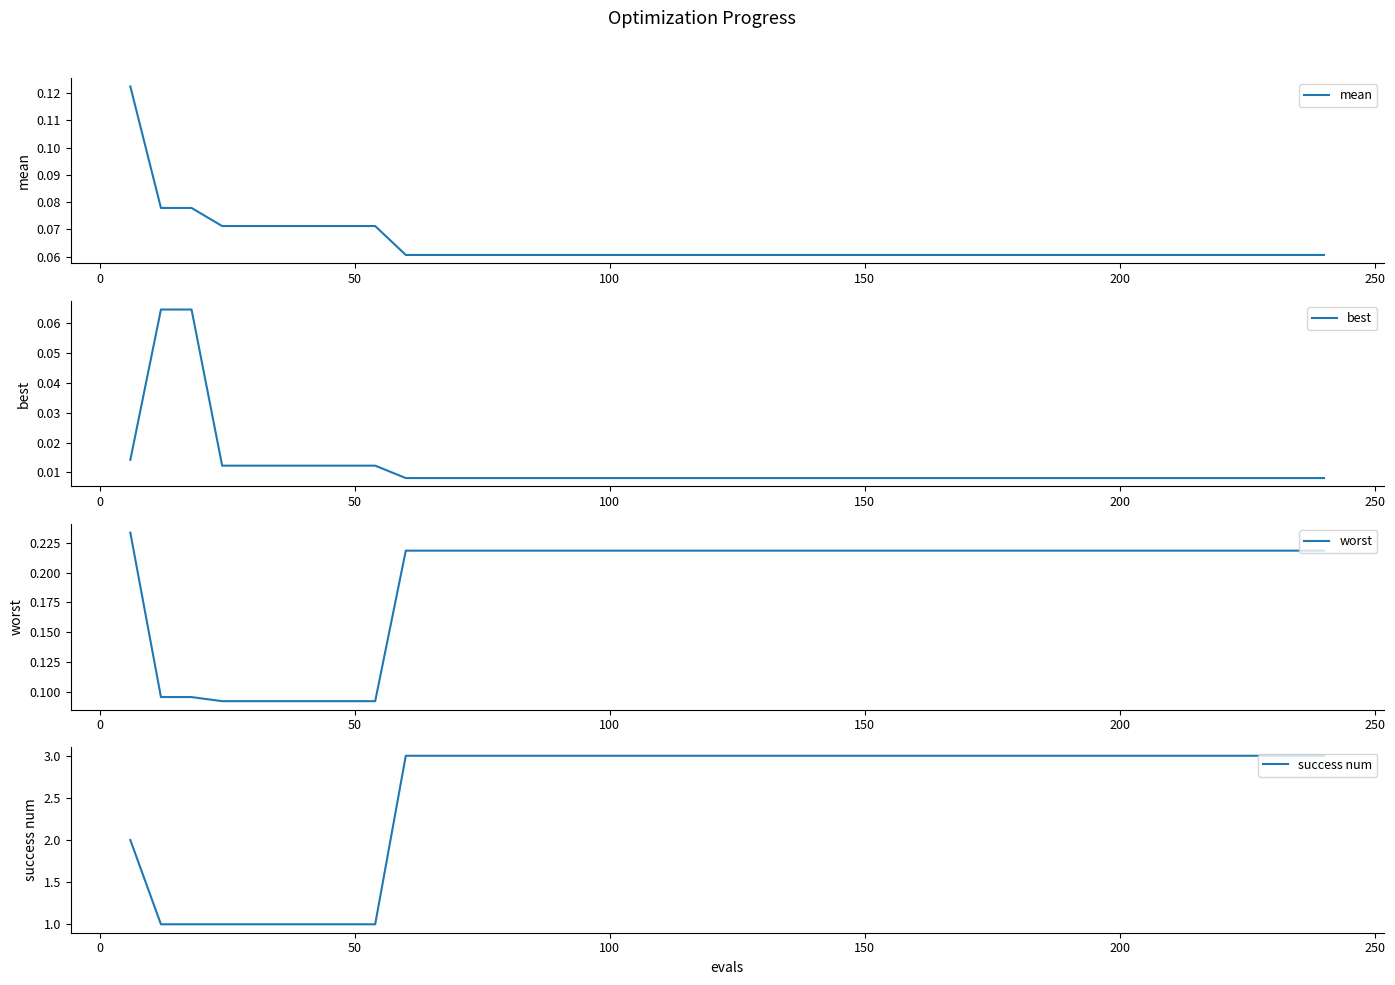

Reading right to left, extract all data points from this chart.

mean: 0.1	0.1	0.1	0.1	0.1	0.1	0.1	0.1	0.1	0.1	0.1	0.1	0.1	0.1	0.1	0.1	0.1	0.1	0.1	0.1	0.1	0.1	0.1	0.1	0.1	0.1	0.1	0.1	0.1	0.1	0.1	0.1	0.1	0.1	0.1	0.1	0.1	0.1	0.1	0.1
best: 0.0	0.0	0.0	0.0	0.0	0.0	0.0	0.0	0.0	0.0	0.0	0.0	0.0	0.0	0.0	0.0	0.0	0.0	0.0	0.0	0.0	0.0	0.0	0.0	0.0	0.0	0.0	0.0	0.0	0.0	0.0	0.0	0.0	0.0	0.0	0.0	0.0	0.1	0.1	0.0
worst: 0.2	0.2	0.2	0.2	0.2	0.2	0.2	0.2	0.2	0.2	0.2	0.2	0.2	0.2	0.2	0.2	0.2	0.2	0.2	0.2	0.2	0.2	0.2	0.2	0.2	0.2	0.2	0.2	0.2	0.2	0.2	0.1	0.1	0.1	0.1	0.1	0.1	0.1	0.1	0.2
success num: 3.0	3.0	3.0	3.0	3.0	3.0	3.0	3.0	3.0	3.0	3.0	3.0	3.0	3.0	3.0	3.0	3.0	3.0	3.0	3.0	3.0	3.0	3.0	3.0	3.0	3.0	3.0	3.0	3.0	3.0	3.0	1.0	1.0	1.0	1.0	1.0	1.0	1.0	1.0	2.0